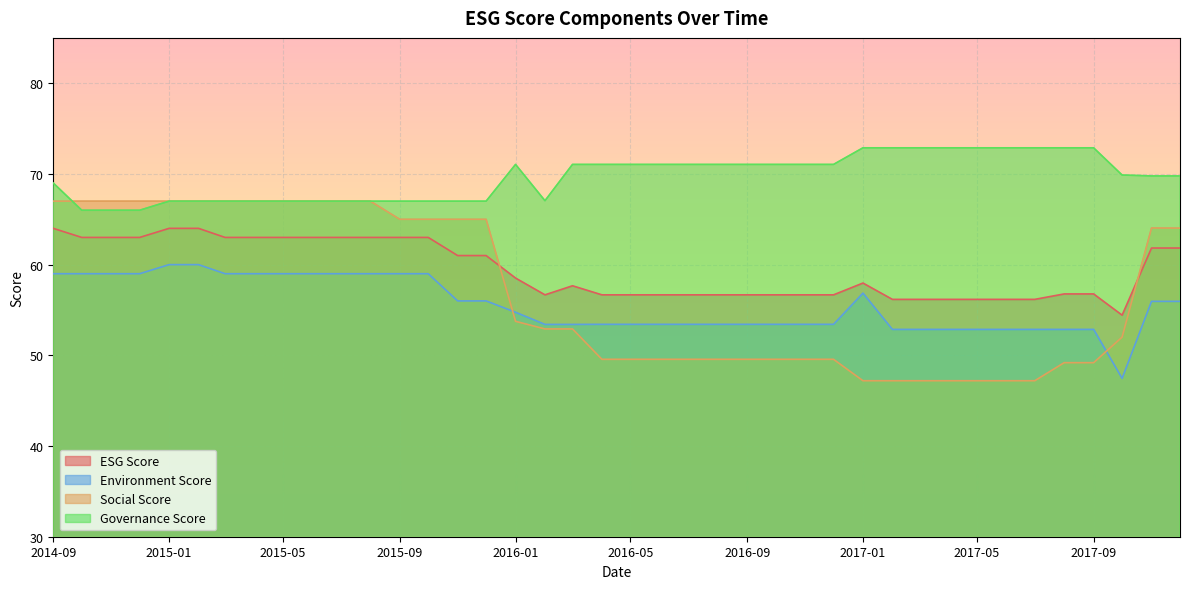

What is the maximum value shown in the chart?

72.9